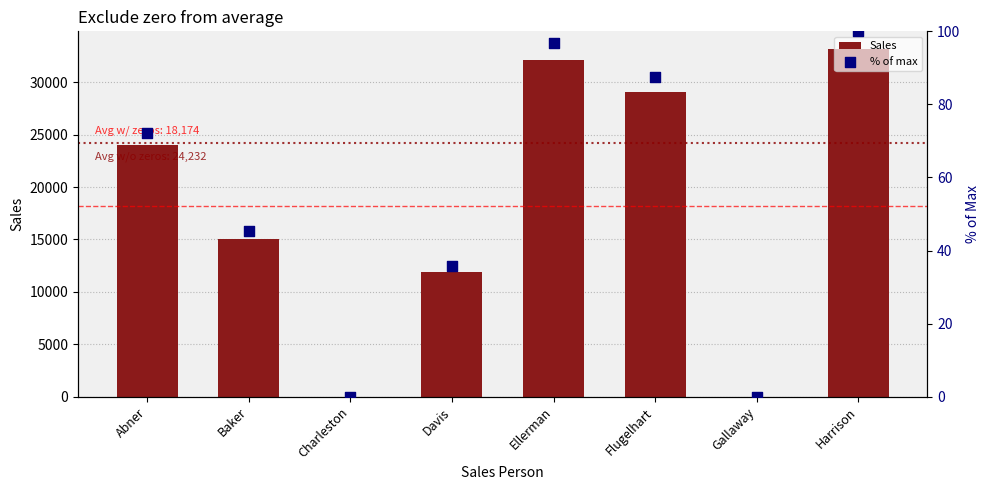

Which series has the largest Y range (max minus min)?

Sales